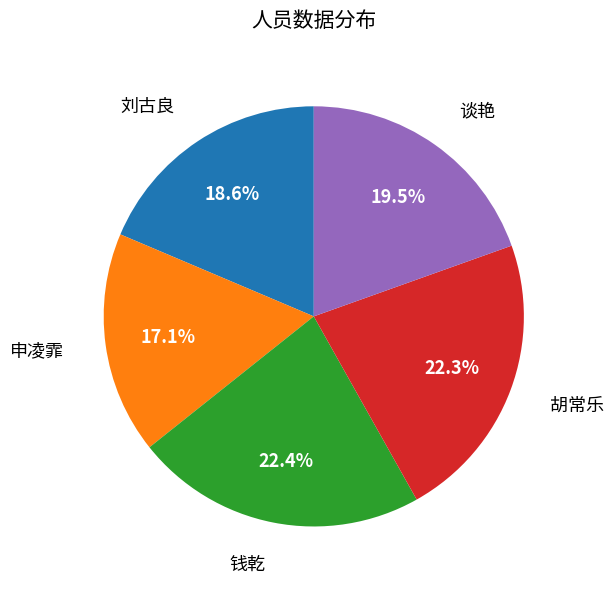

How much of the chart is everything except 申凌霏?

82.9%